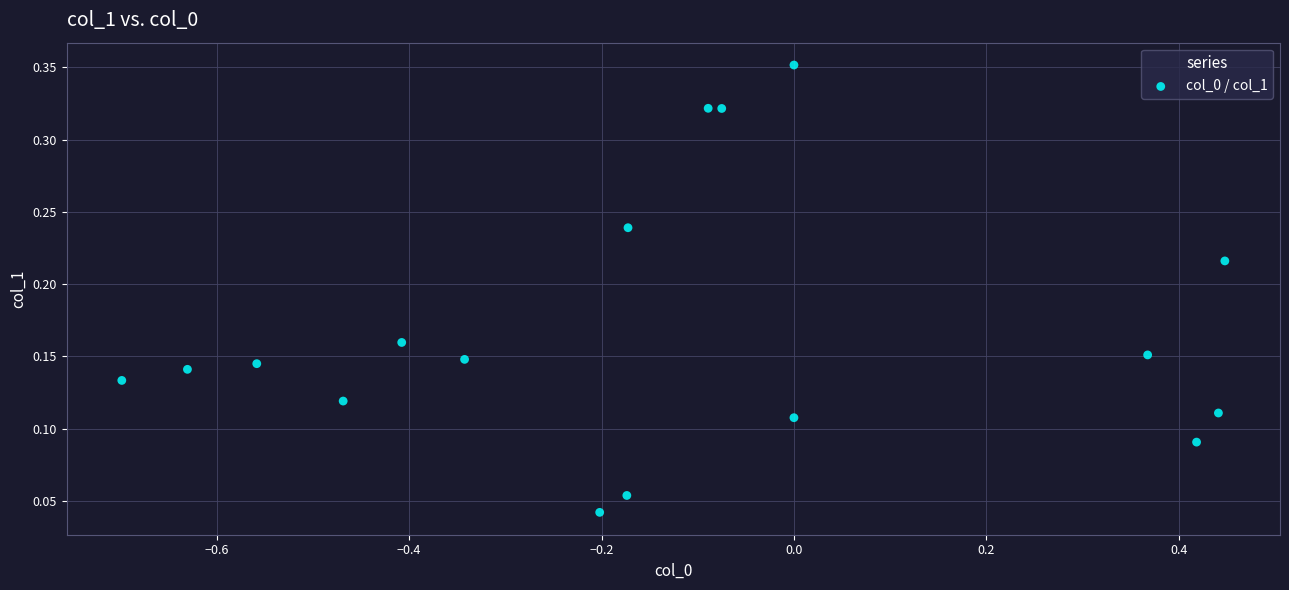

What is the range of X values (max minus min)?

1.1